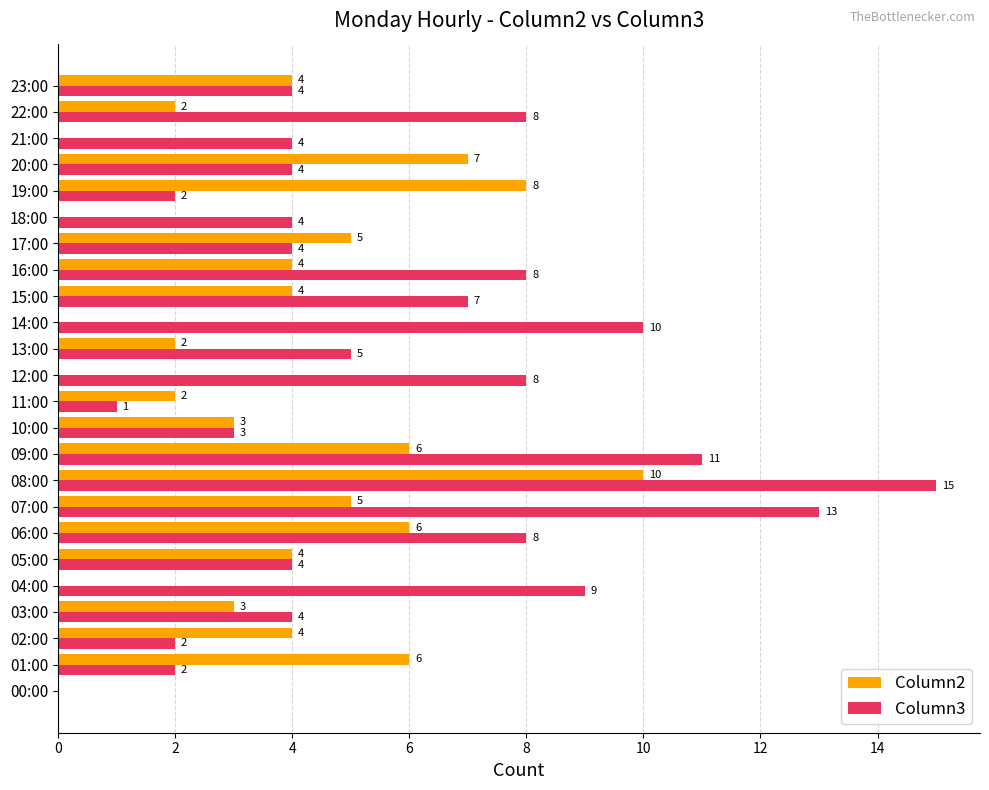

How many Column2 values are between 2 and 6?

15